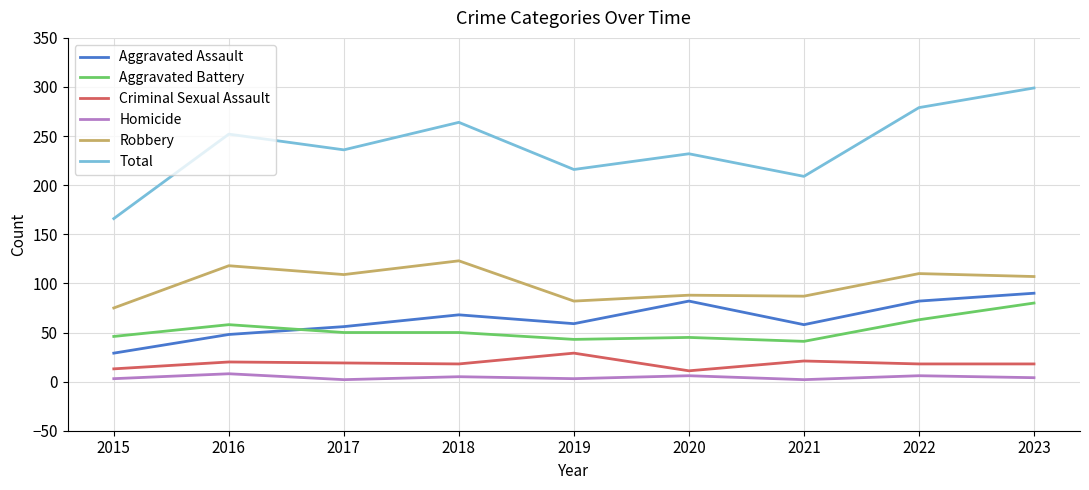

At how many categories does at least one series exceed 52?

9